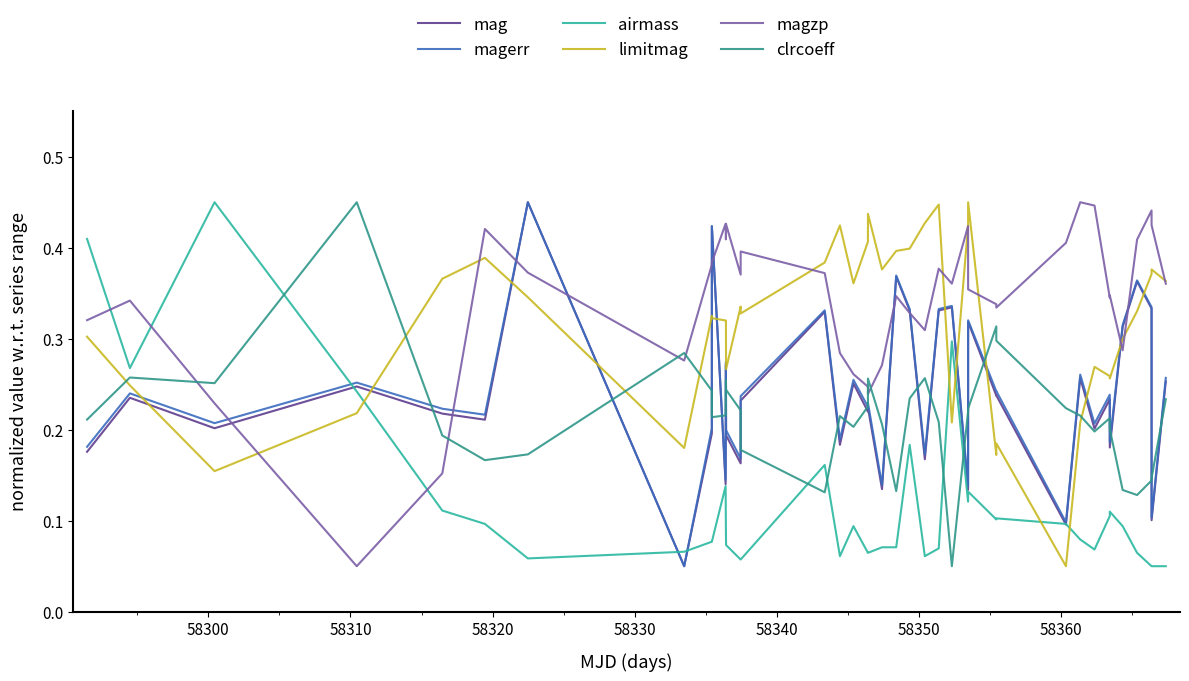

Which series has the largest total across all categories?

magzp